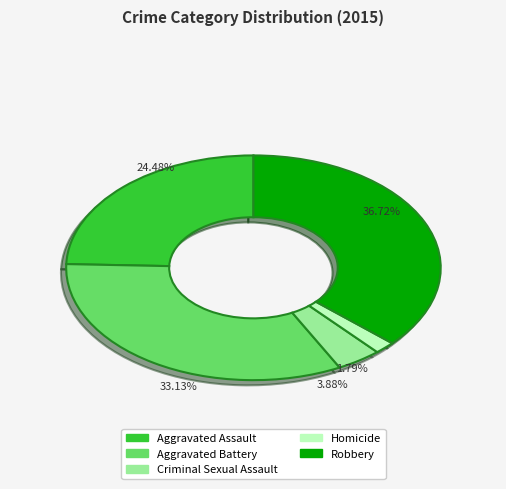

What is the smallest slice in the pie chart?

Homicide